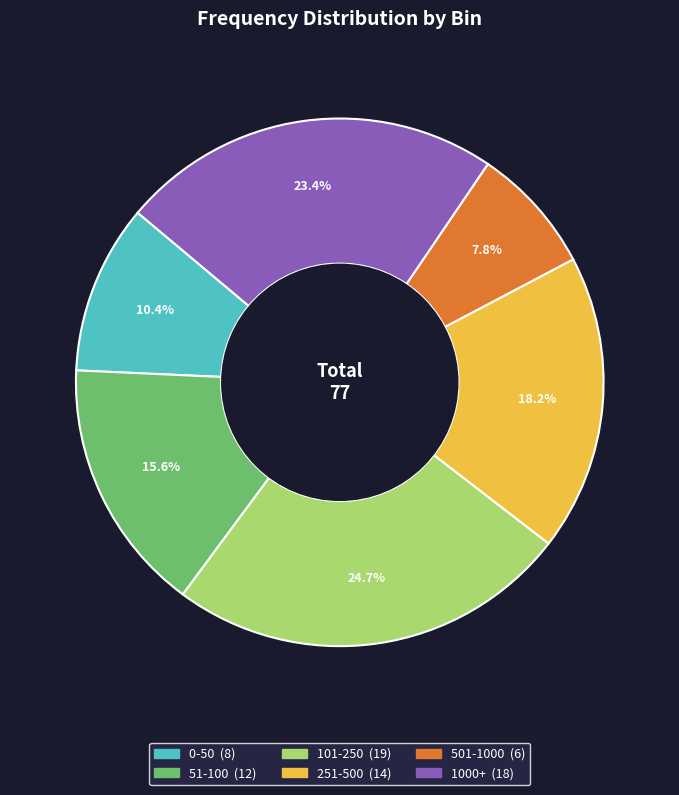

Is it true that 51-100 is 16% of the pie?

True